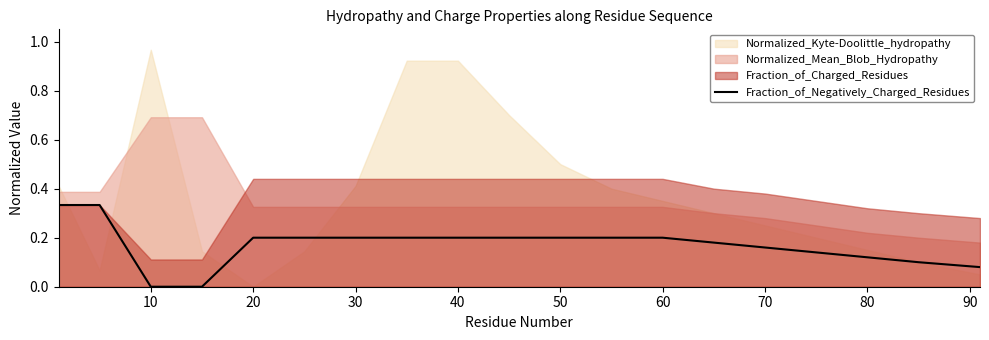

How many categories are shown in the chart?

19